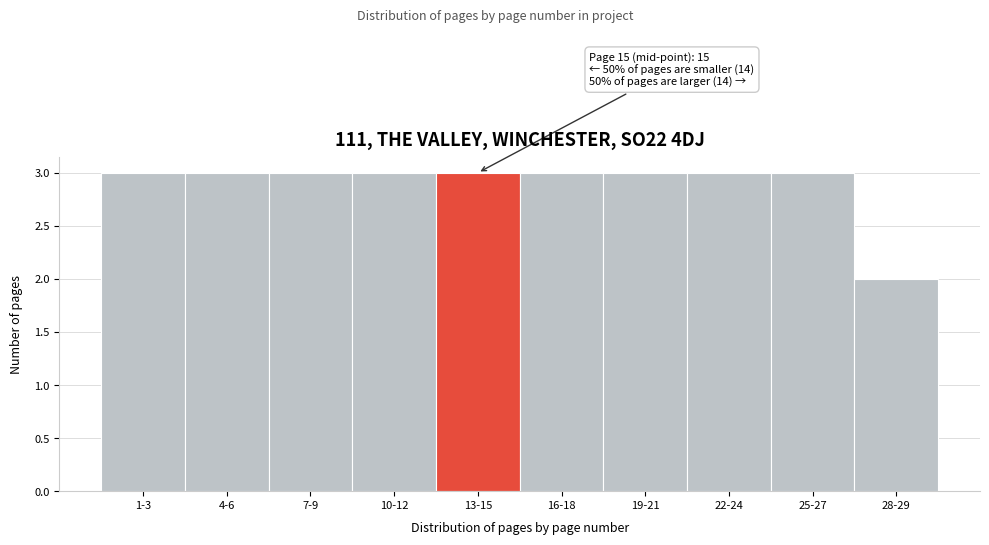

Reading right to left, list all the values displayed in this chart.

28-29=2	25-27=3	22-24=3	19-21=3	16-18=3	13-15=3	10-12=3	7-9=3	4-6=3	1-3=3